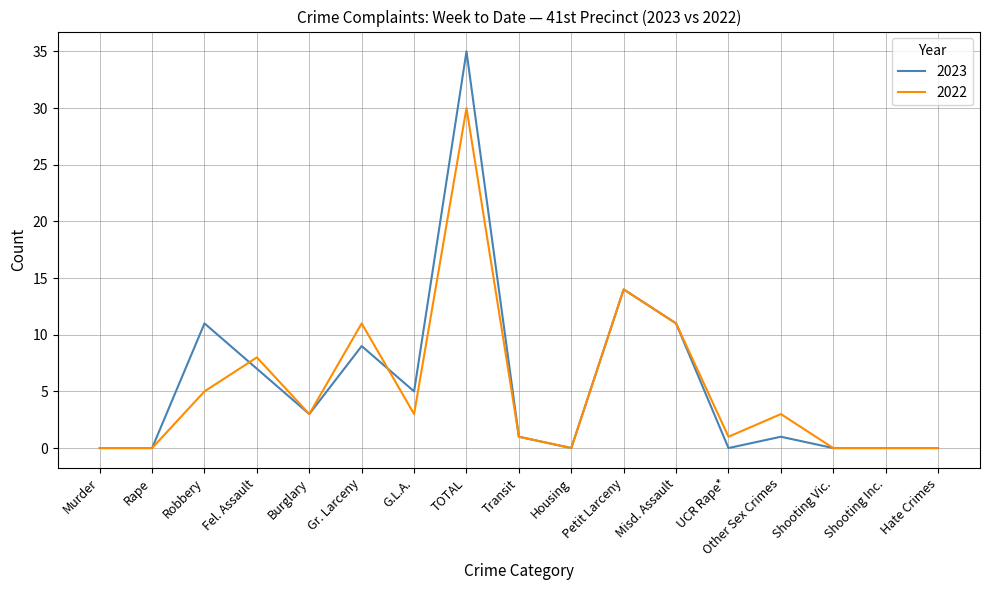

What position from the right is Robbery?

15